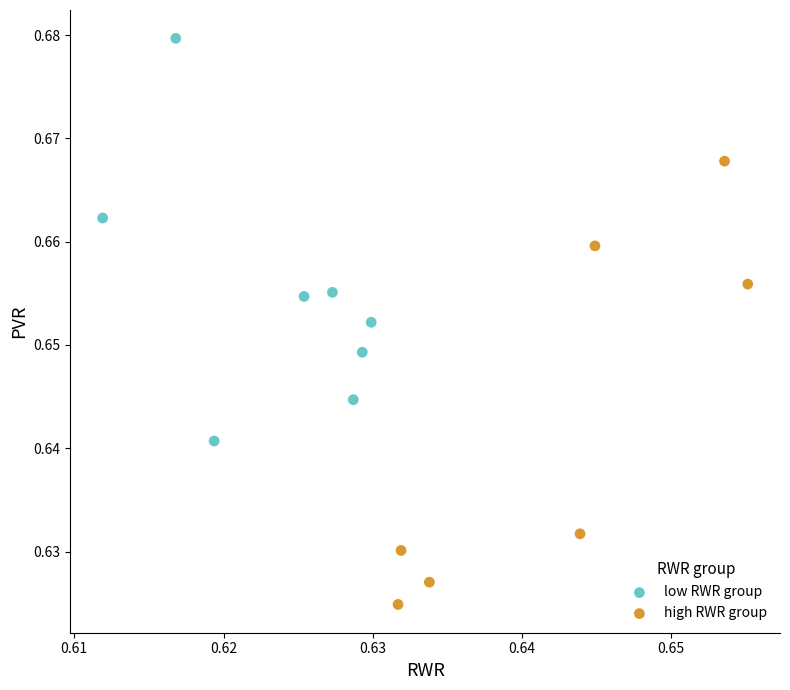

Which series reaches the maximum Y coordinate?

low RWR group